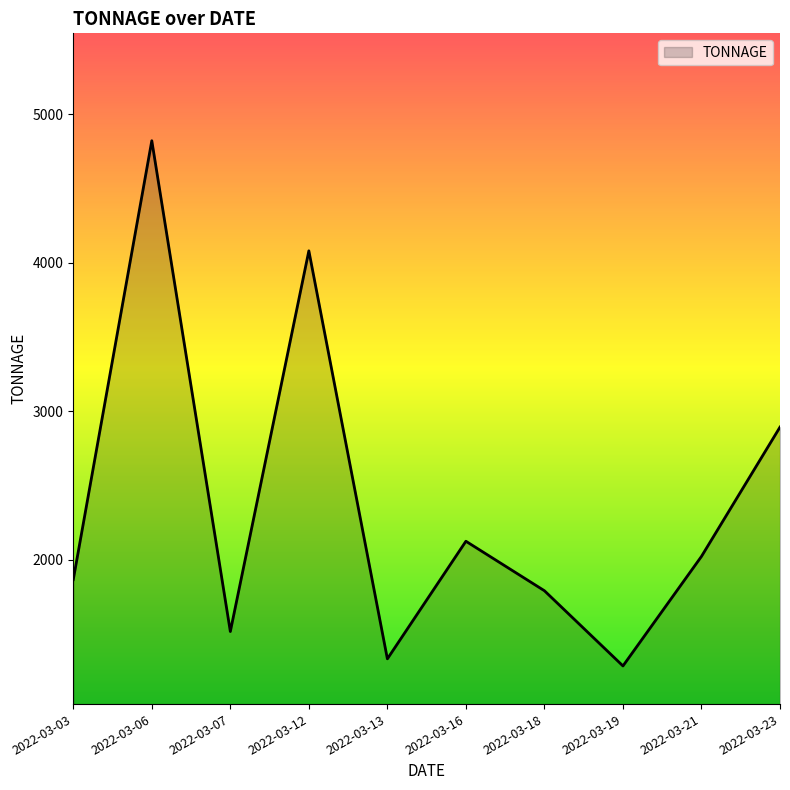

Rank the categories by value from lowest to highest.

2022-03-19, 2022-03-13, 2022-03-07, 2022-03-18, 2022-03-03, 2022-03-21, 2022-03-16, 2022-03-23, 2022-03-12, 2022-03-06